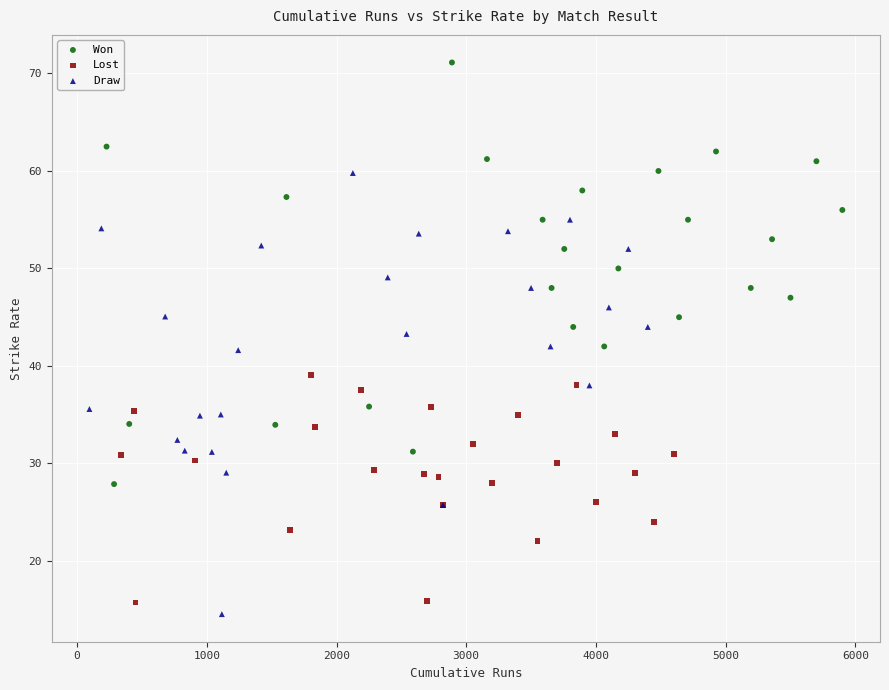

Which series contains the highest Y value?

Won